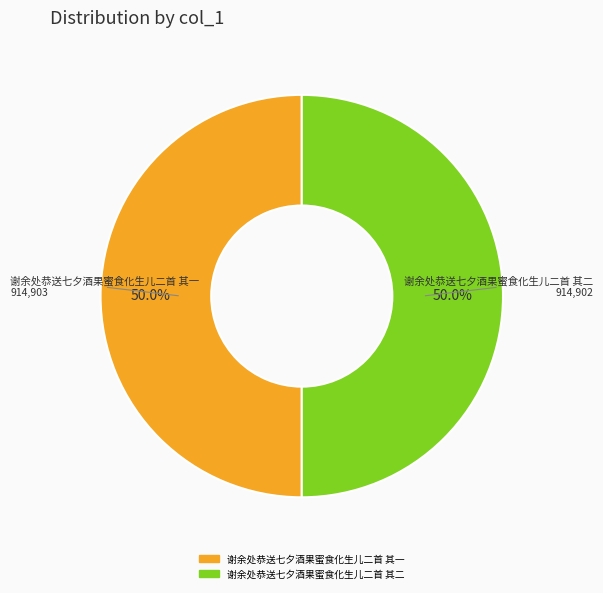

To the nearest percent, what portion does 谢余处恭送七夕酒果蜜食化生儿二首 其二 represent?

50%